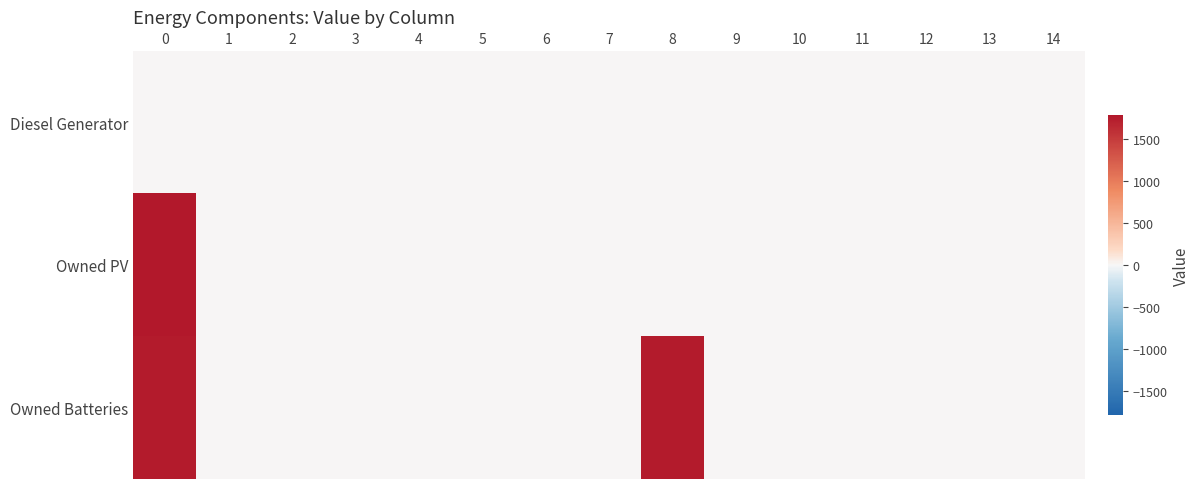

At how many categories does at least one series exceed 769?

2